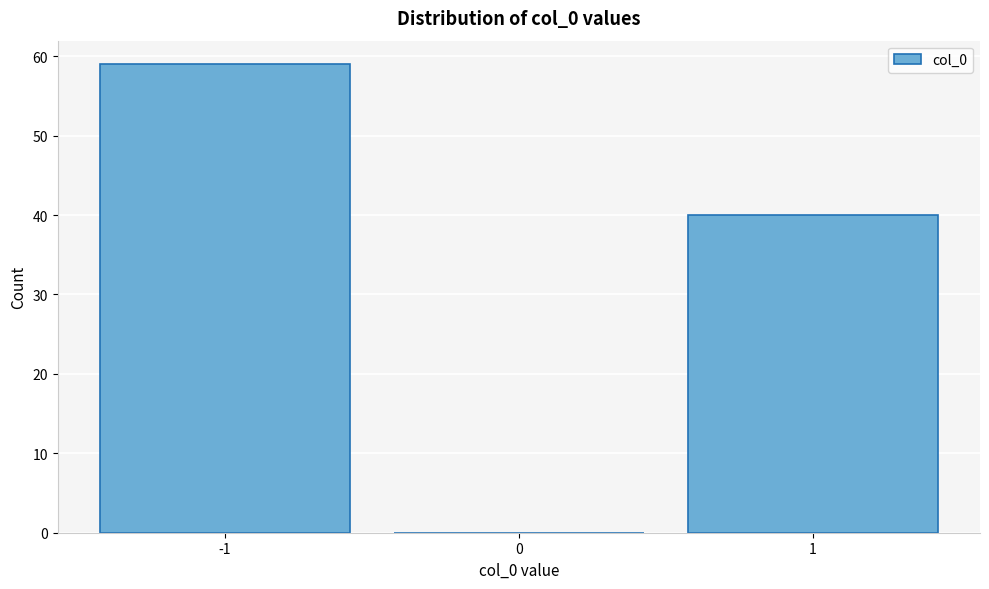

Reading left to right, list all the values displayed in this chart.

-1=59	0=0	1=40